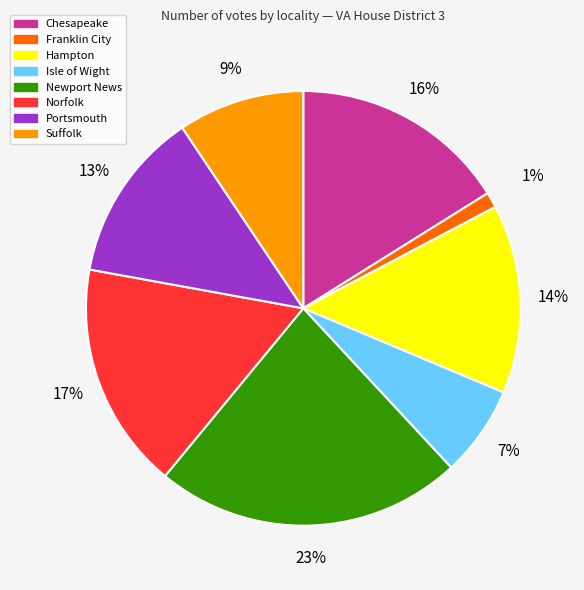

To the nearest percent, what percentage of the pie is Portsmouth?

13%